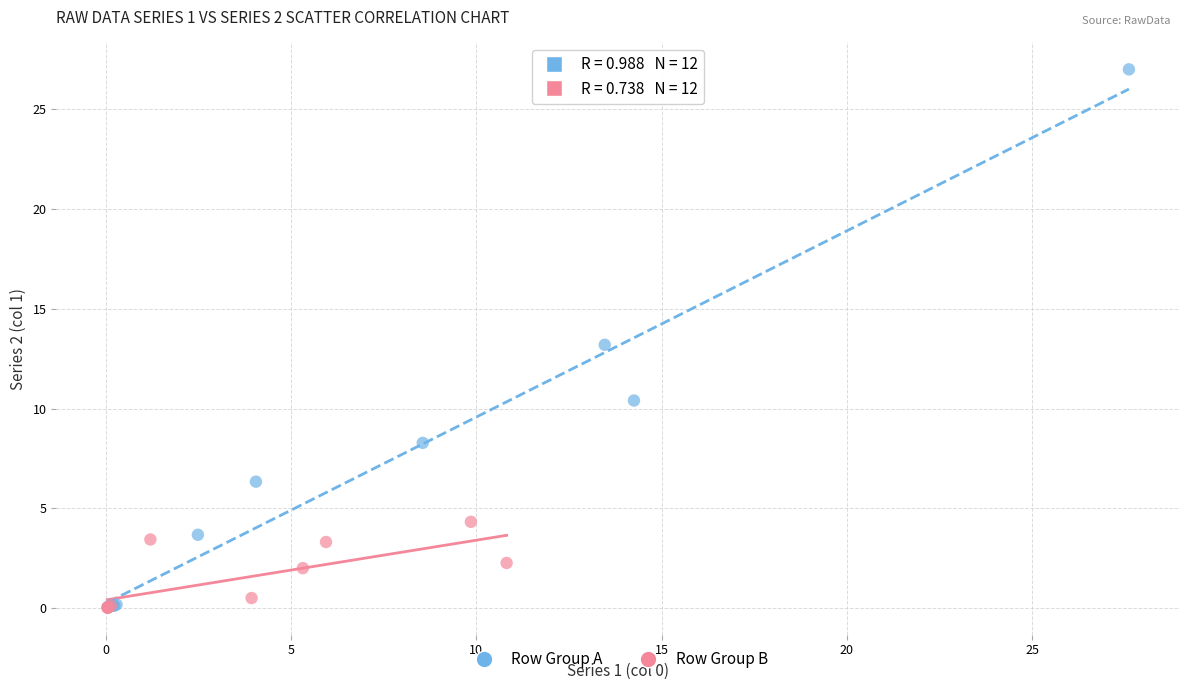

Which series contains the highest Y value?

Row Group A